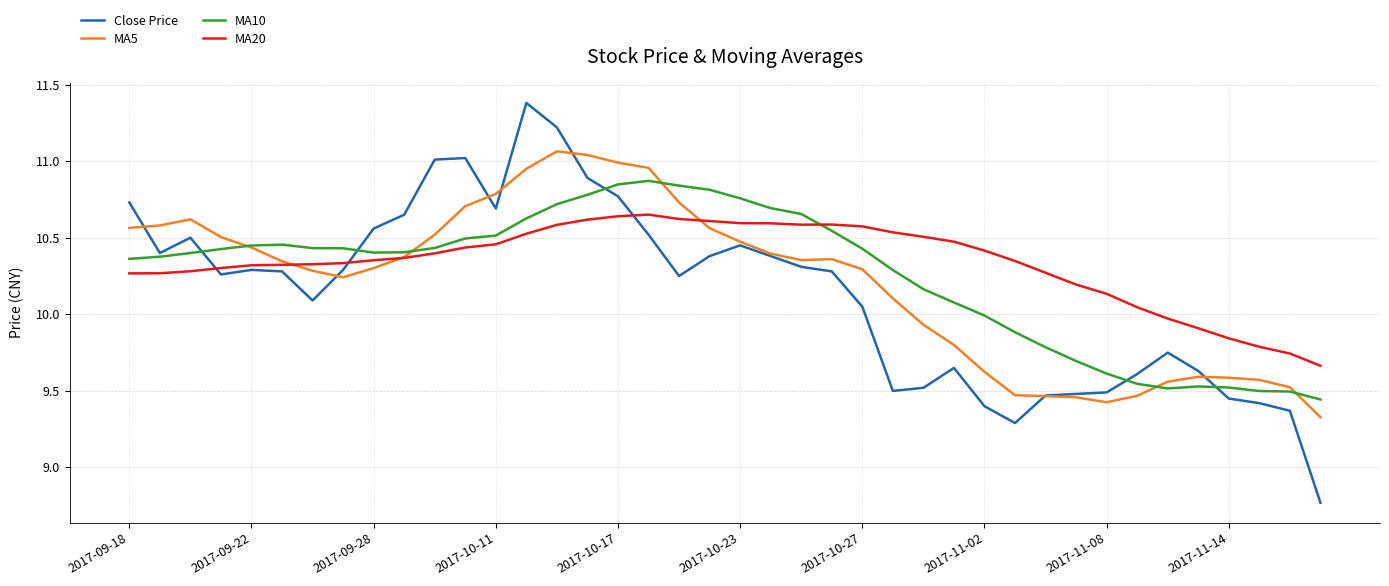

Which series has the widest spread of values?

Close Price